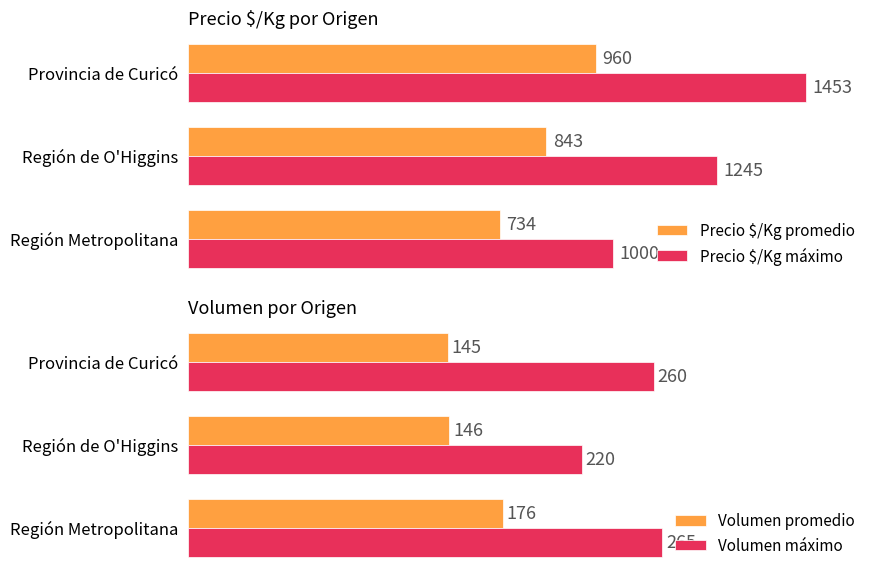

Reading right to left, what are all the values shown in this chart?

Precio $/Kg promedio: 960	843	734
Precio $/Kg máximo: 1453	1245	1000
Volumen promedio: 145	146	176
Volumen máximo: 260	220	265